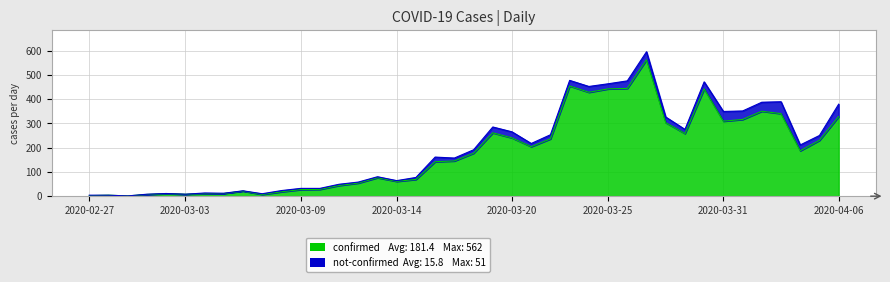

True or false: the data shows 8 at 2020-03-03.

True